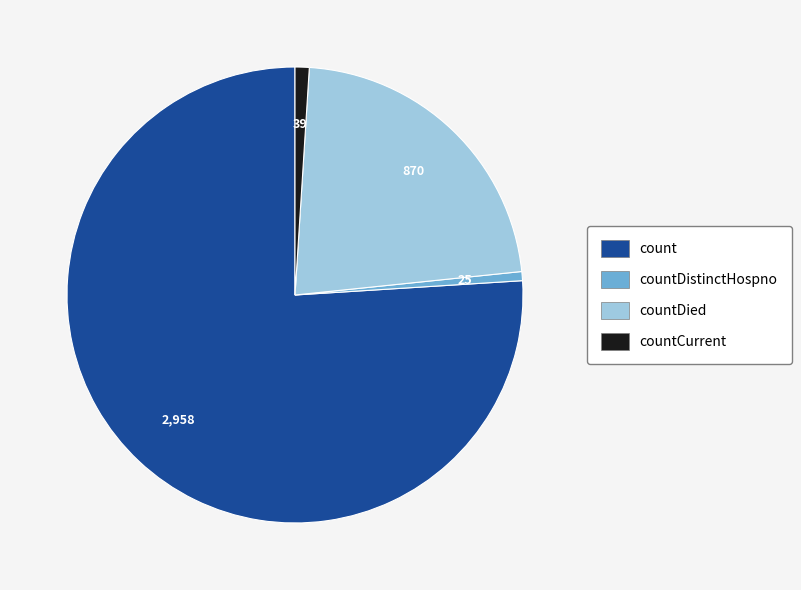

Does any single category account for the majority?

Yes